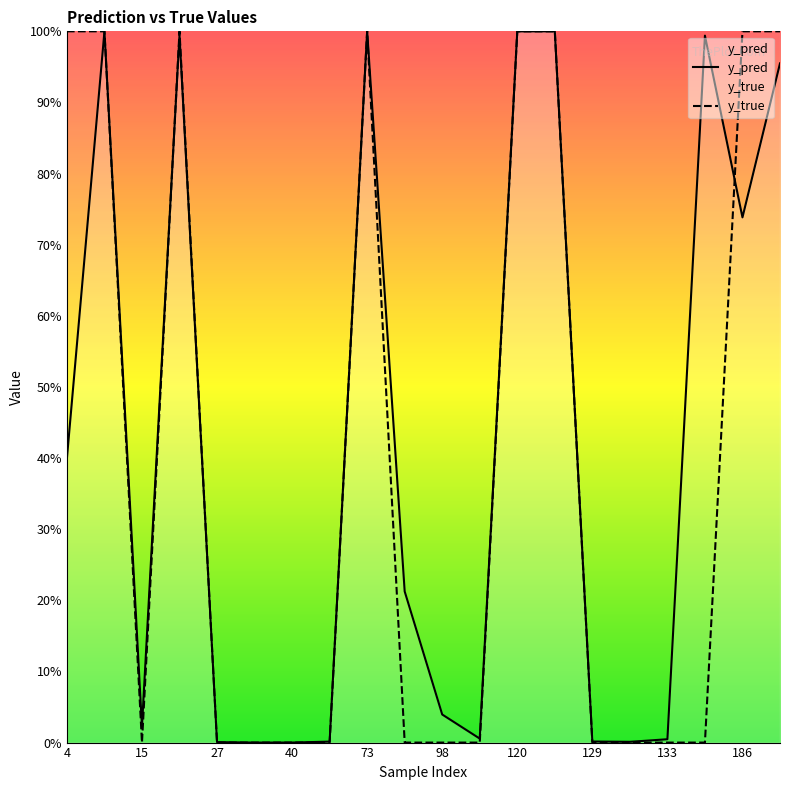

What is the difference between the maximum and minimum values in the y_pred series?

1.0